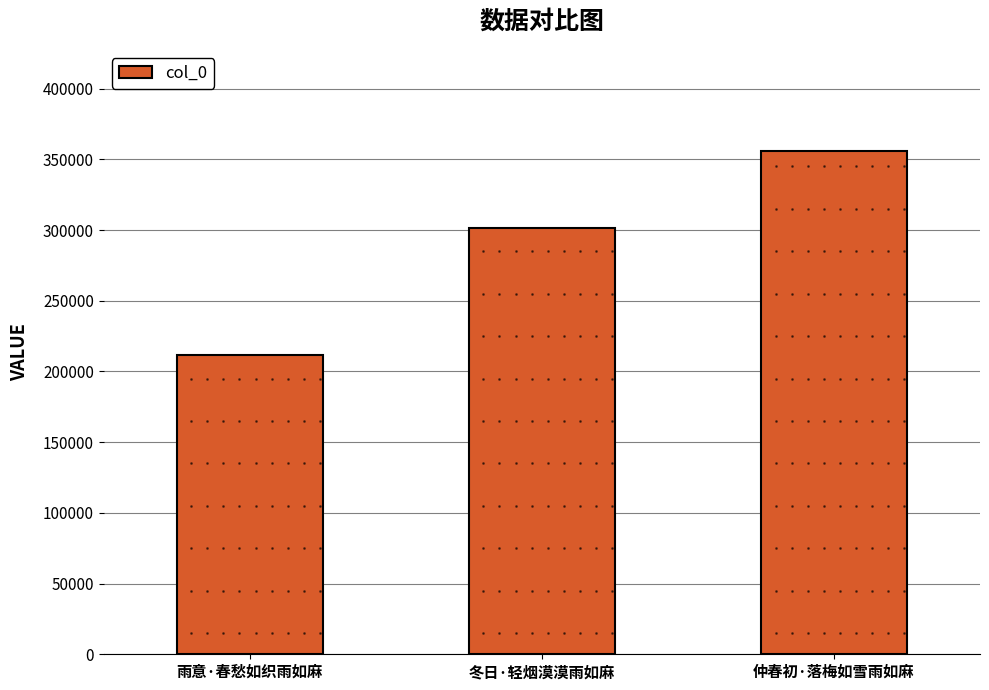

Where is the data nearest to the value 283891?

冬日·轻烟漠漠雨如麻